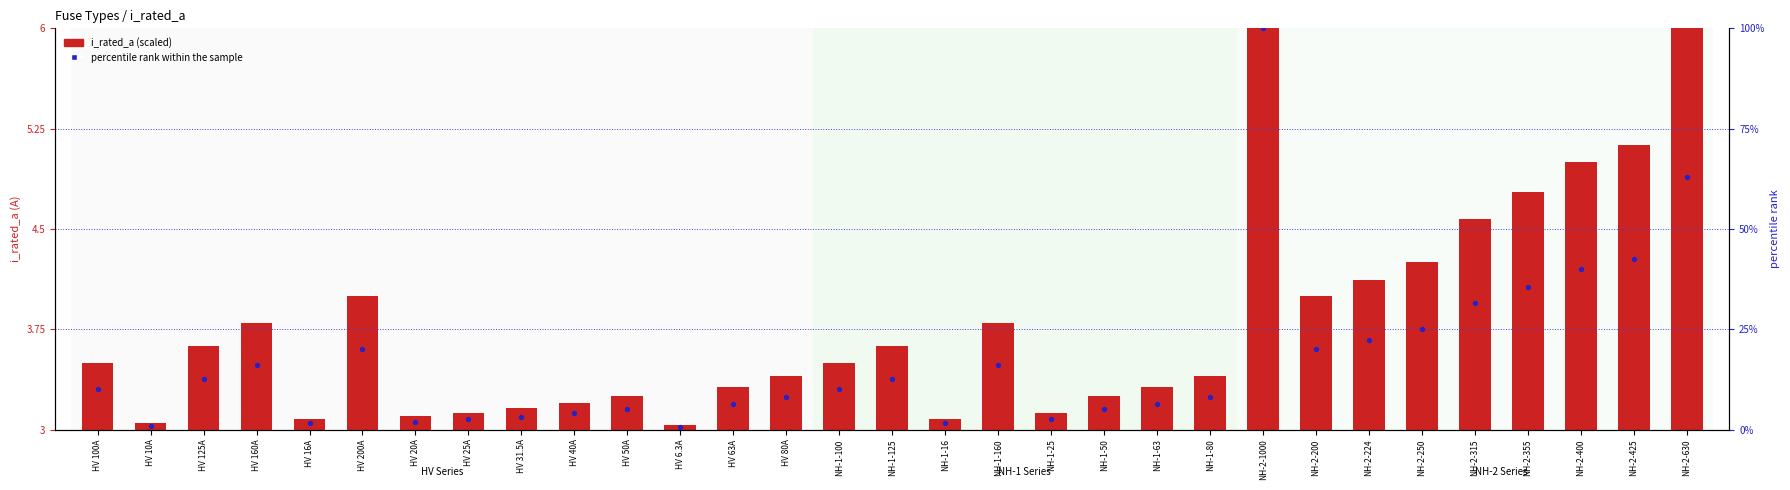

At which category is the sum across all series the highest?

NH-2-1000